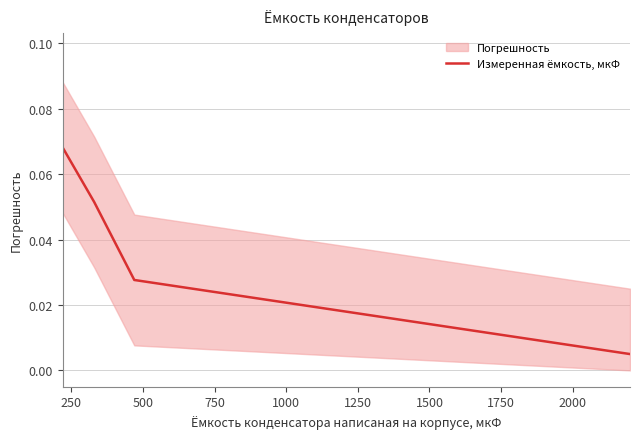

How many lines are shown in the chart?

1